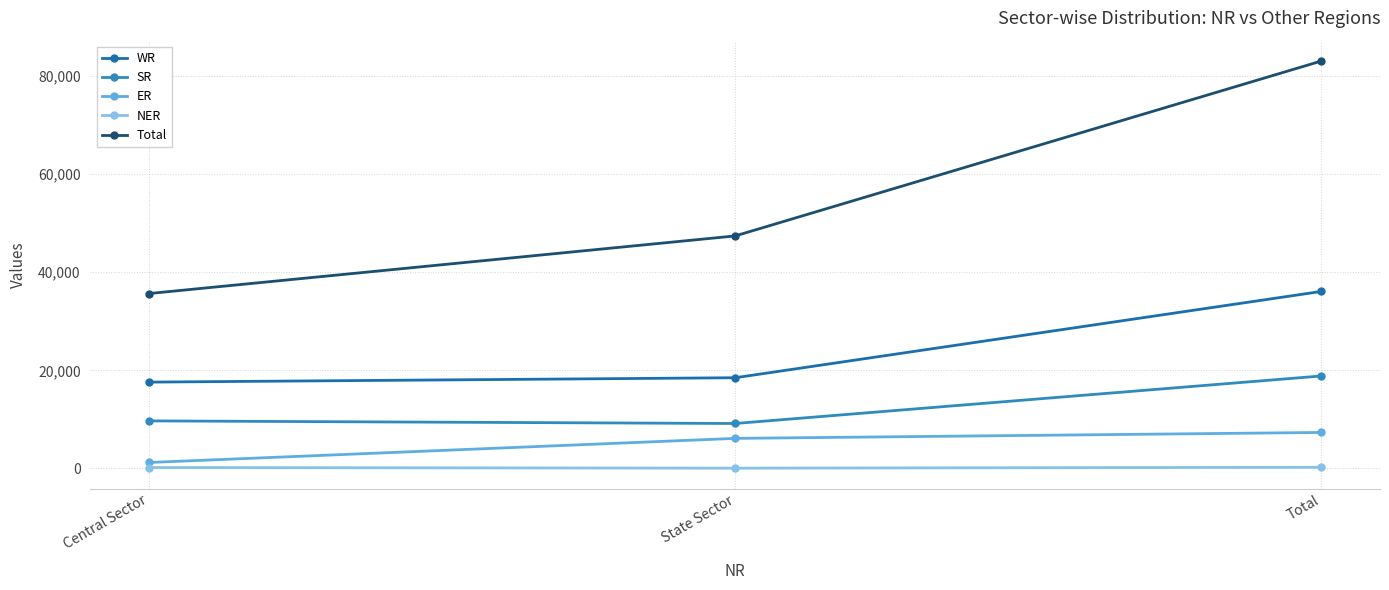

What position from the left is State Sector?

2